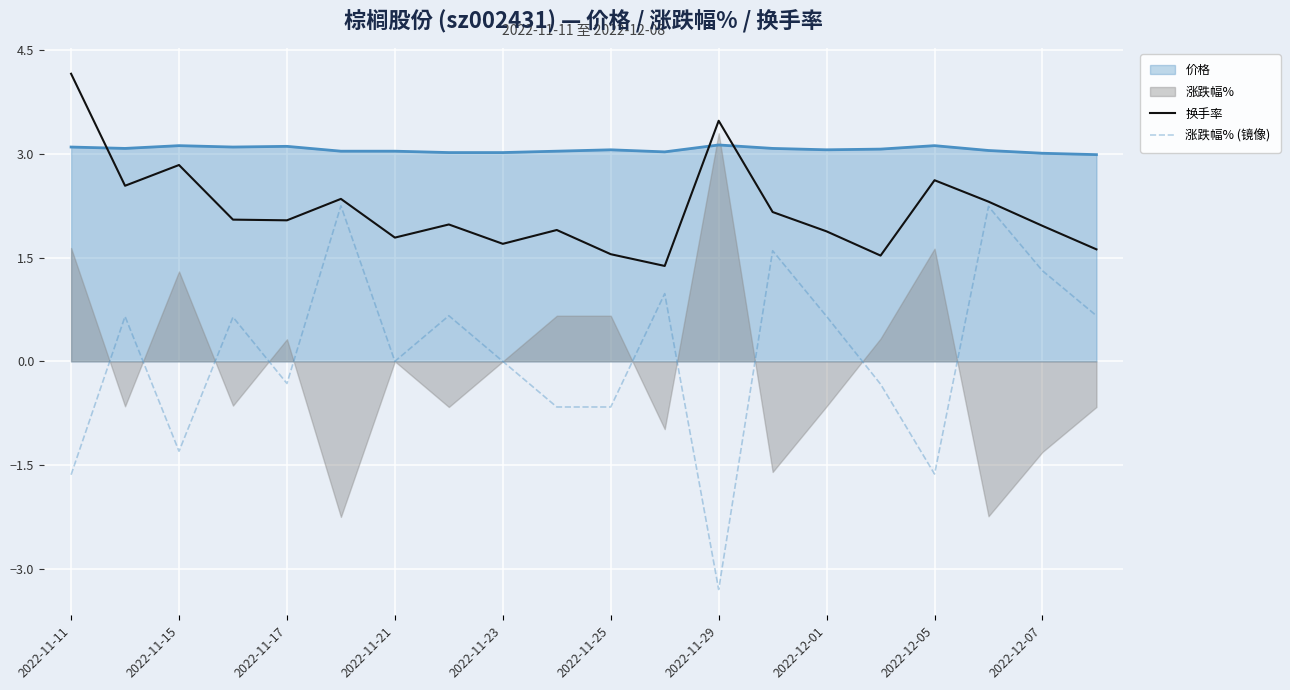

True or false: 涨跌幅% (镜像) has a value of -0.3 at 2022-11-25.

False